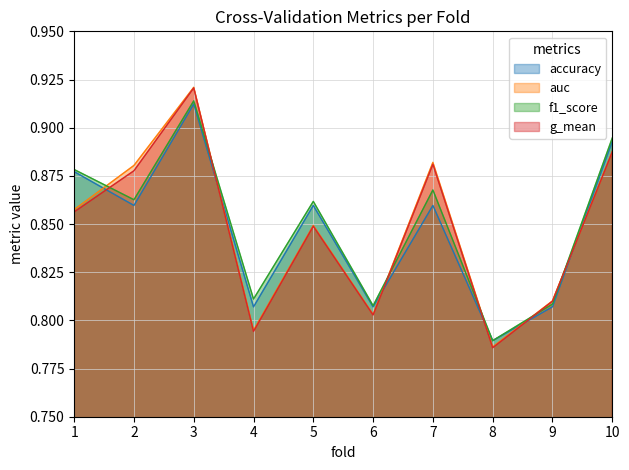

Rank the series by their maximum value, from highest to lowest.

auc, g_mean, f1_score, accuracy